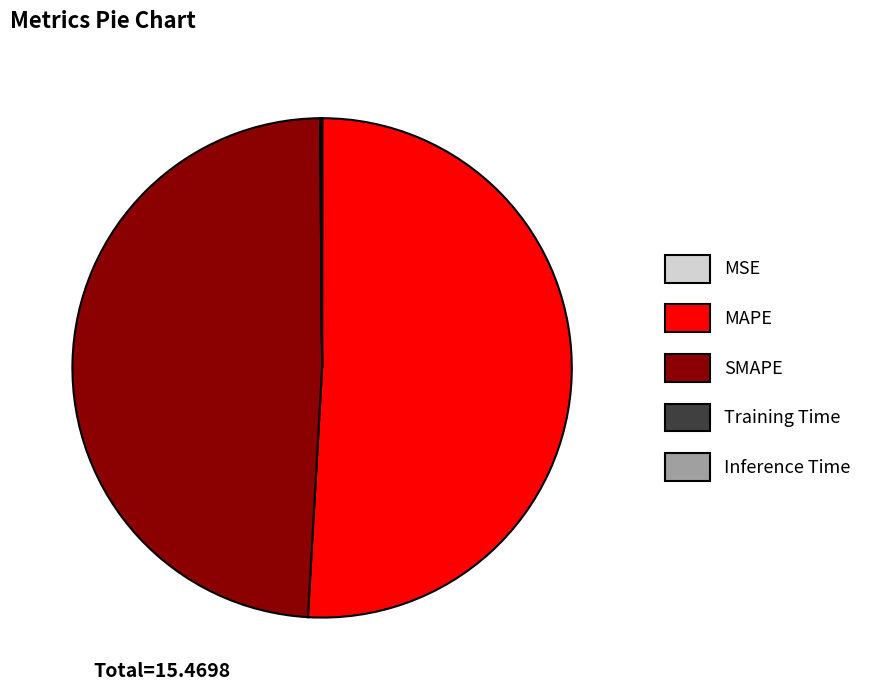

Does MAPE account for over 50% of the chart?

Yes